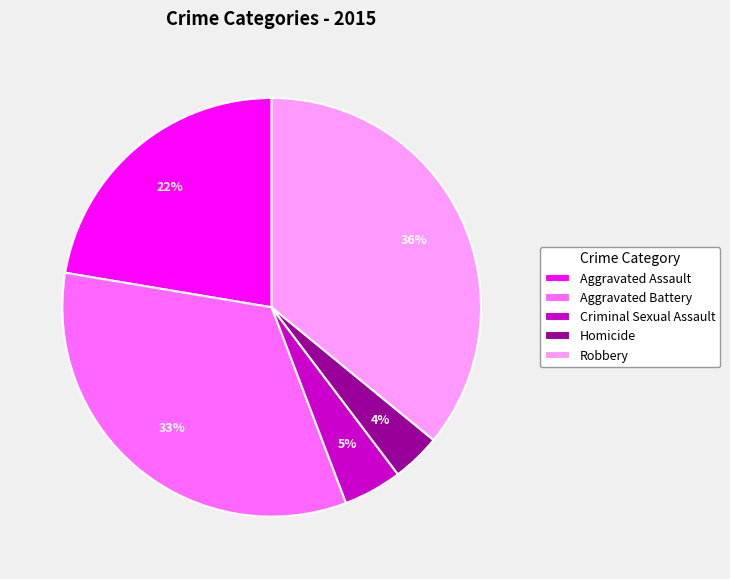

To the nearest percent, what is the average slice percentage?

20%